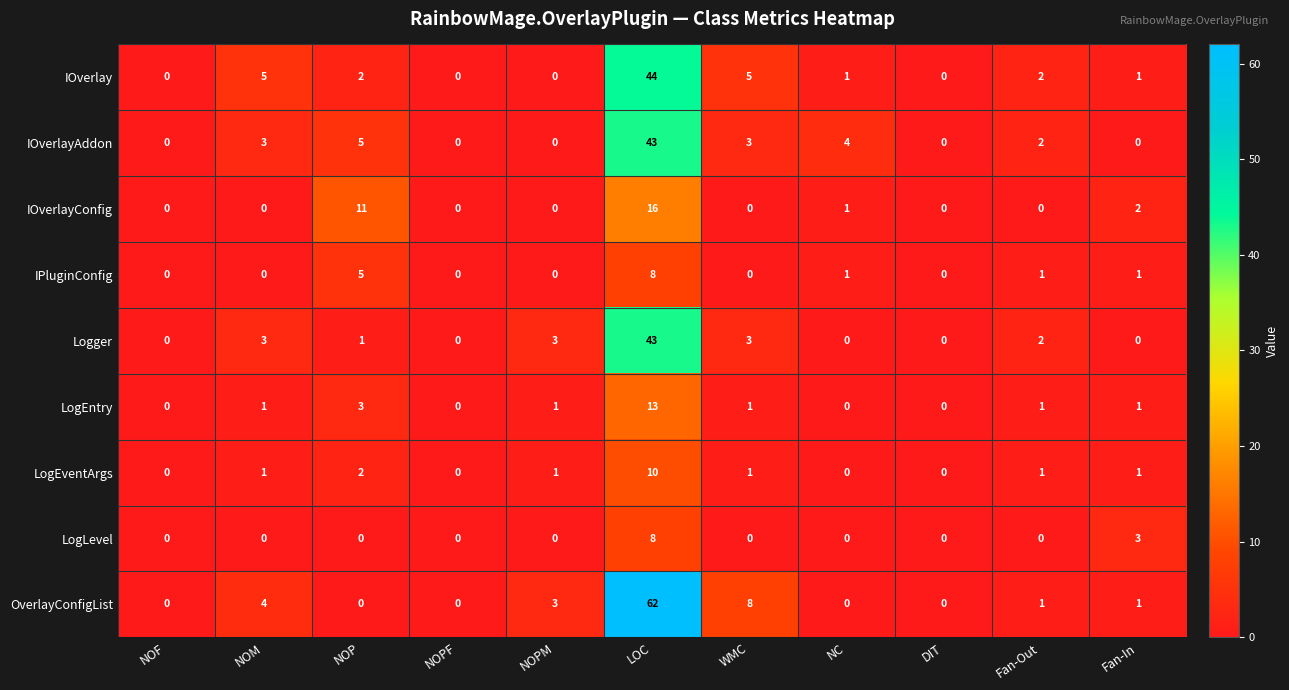

Which series has the largest range (max minus min)?

OverlayConfigList